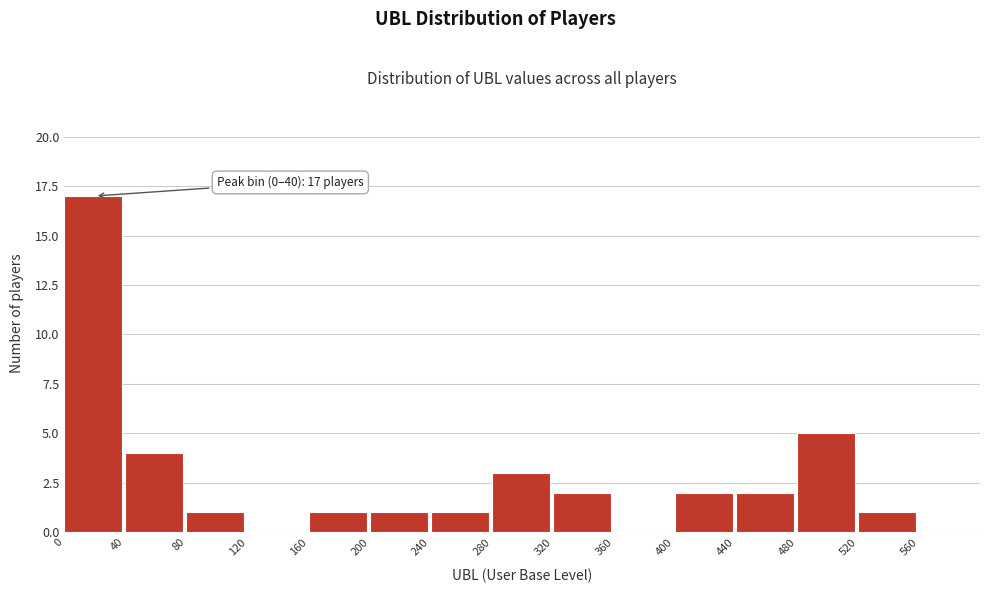

Which range on the x-axis has the tallest bar?

0 to 40